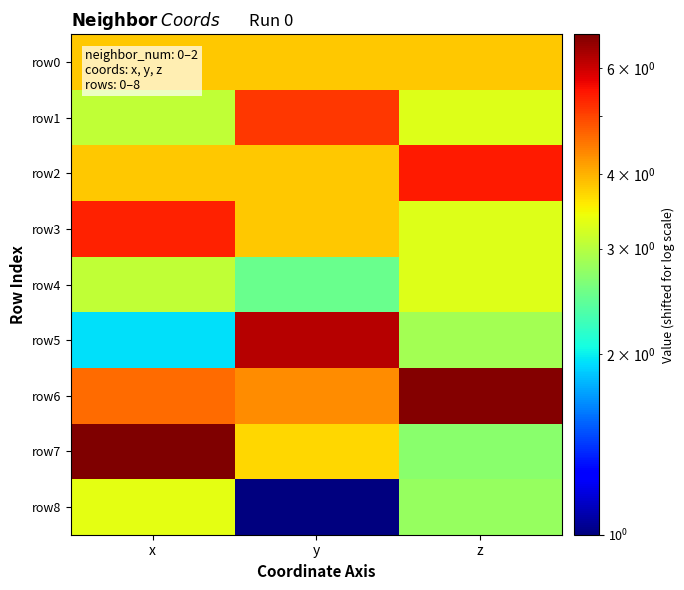

Which series has the largest total across all categories?

row6